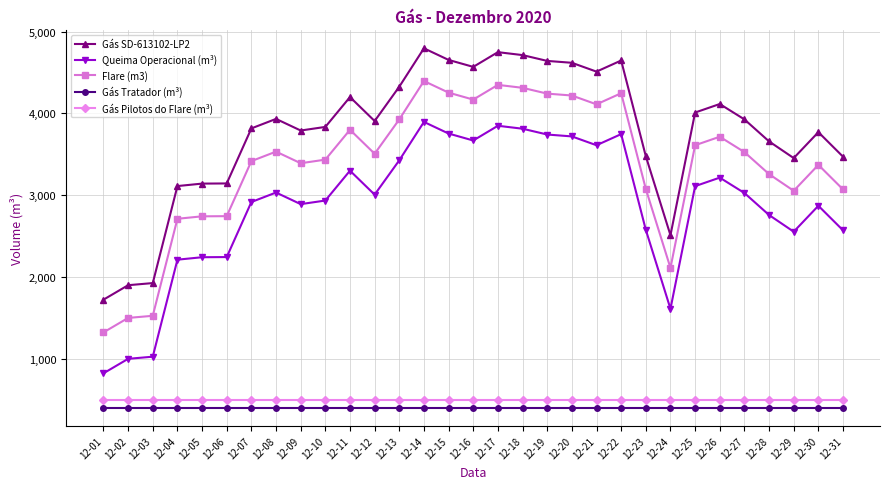

What is the value of the Gás Tratador (m³) point at the 1st from the left?

400